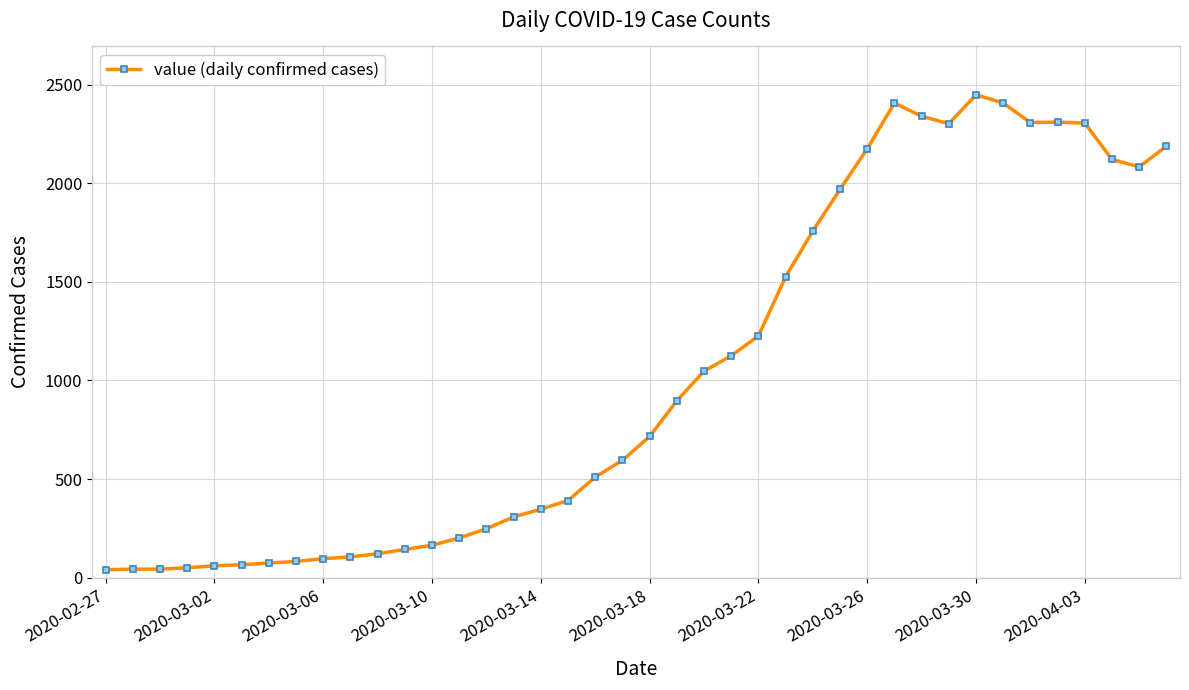

True or false: the data has more than 0 interior local peaks.

True